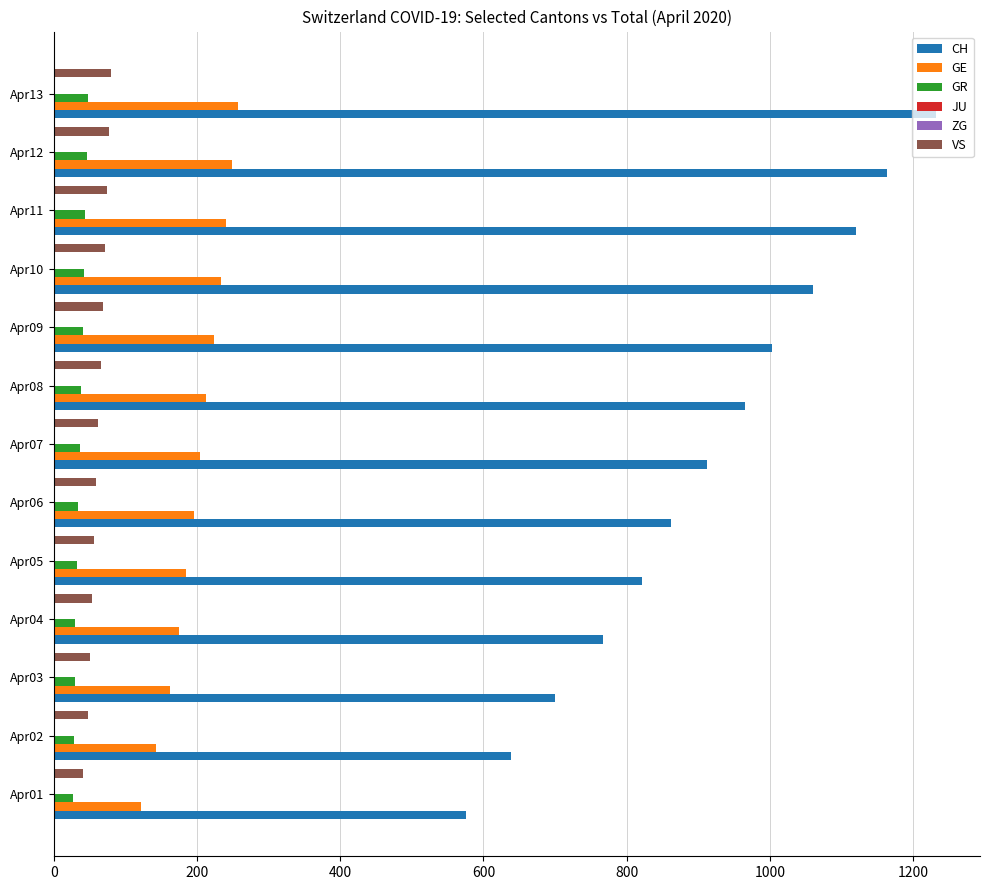

Which category has the highest value across all series?

Apr13